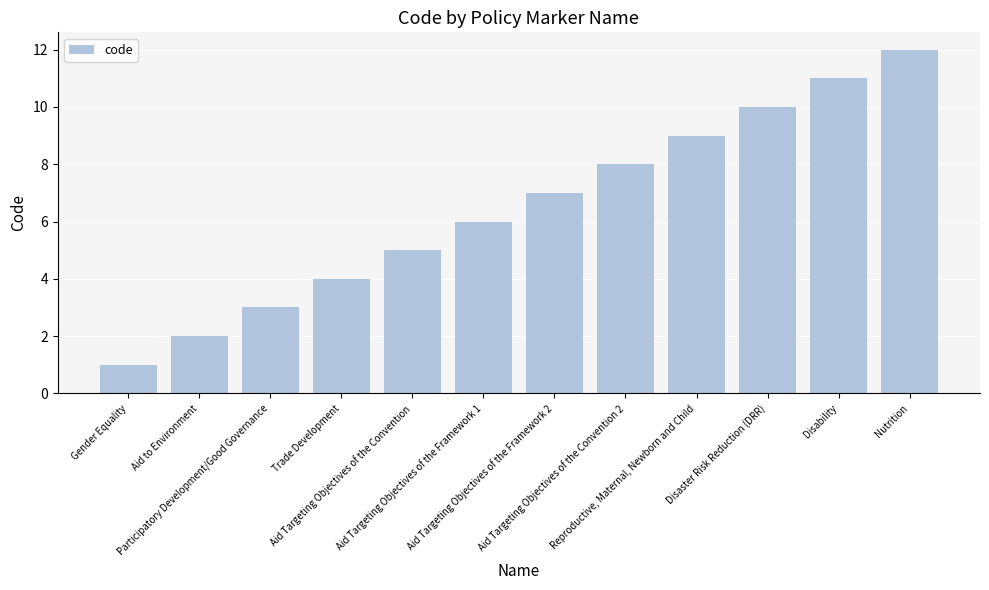

List the labels in order of value, smallest first.

Gender Equality, Aid to Environment, Participatory Development/Good Governance, Trade Development, Aid Targeting Objectives of the Convention, Aid Targeting Objectives of the Framework 1, Aid Targeting Objectives of the Framework 2, Aid Targeting Objectives of the Convention 2, Reproductive, Maternal, Newborn and Child, Disaster Risk Reduction (DRR), Disability, Nutrition